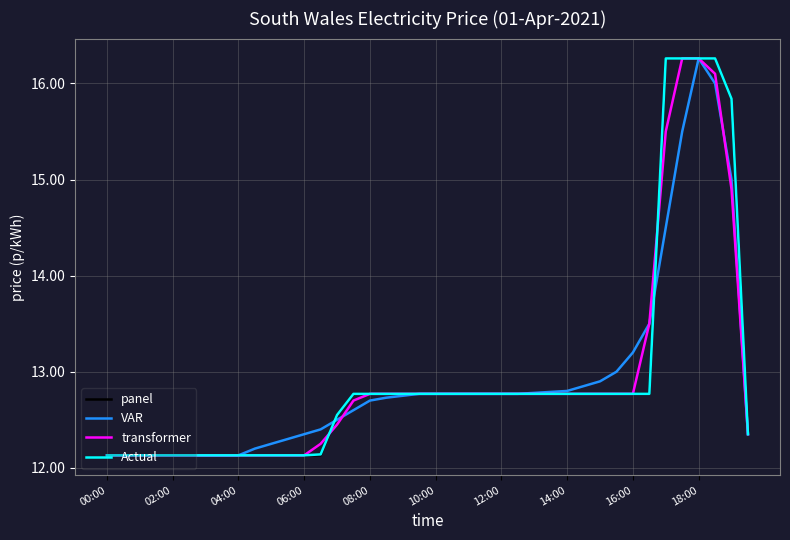

What is the maximum value for VAR?

16.3